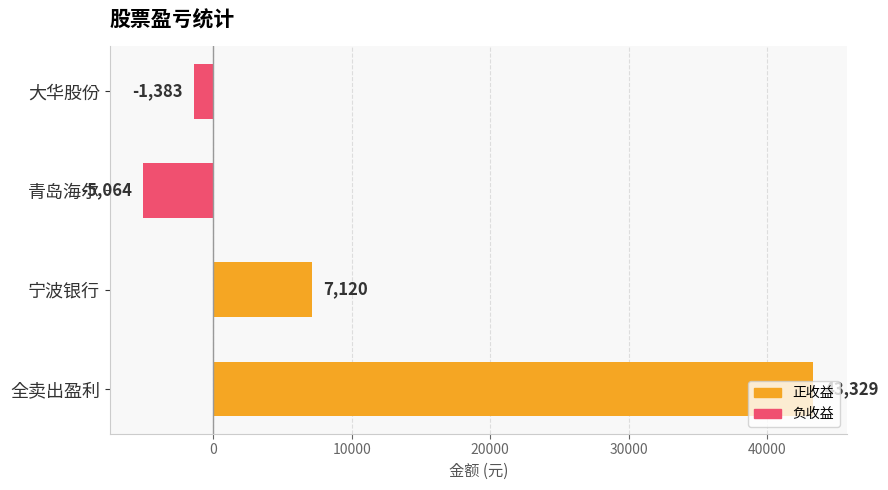

What is the minimum value shown in the chart?

-5064